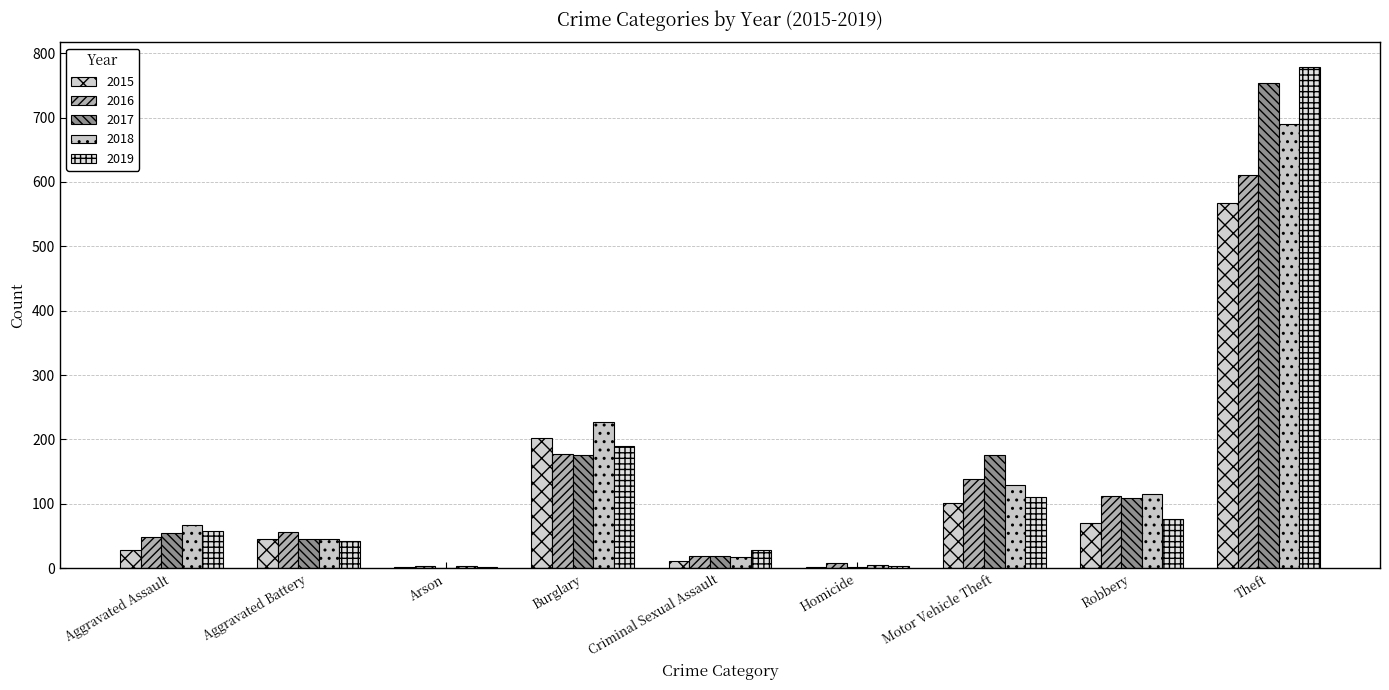

What is the sum of the 2015 values at Motor Vehicle Theft and Aggravated Battery?

146